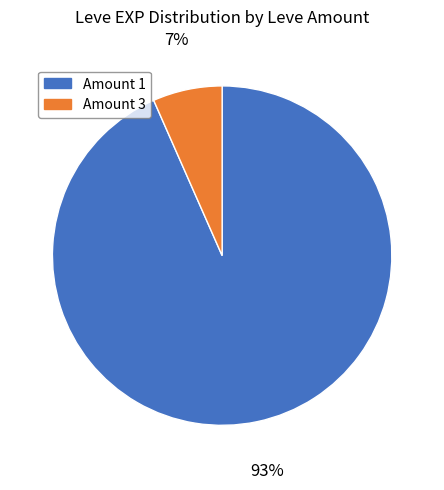

Is there a majority slice in this chart?

Yes